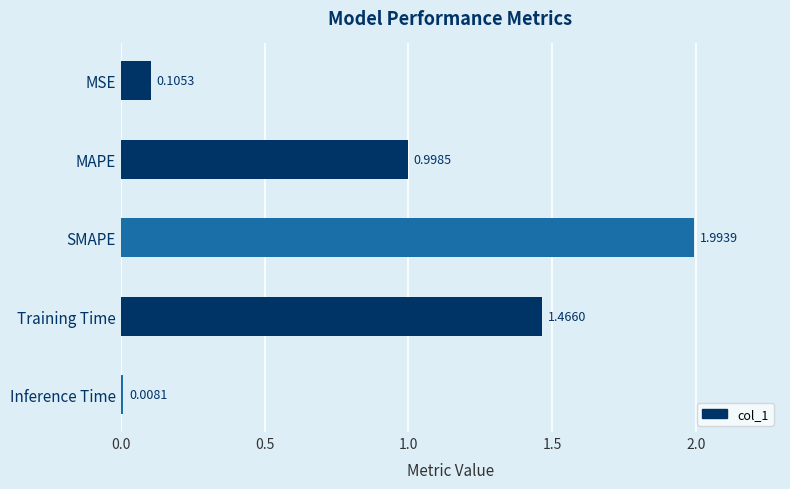

Which label corresponds to the smallest value in the chart?

Inference Time